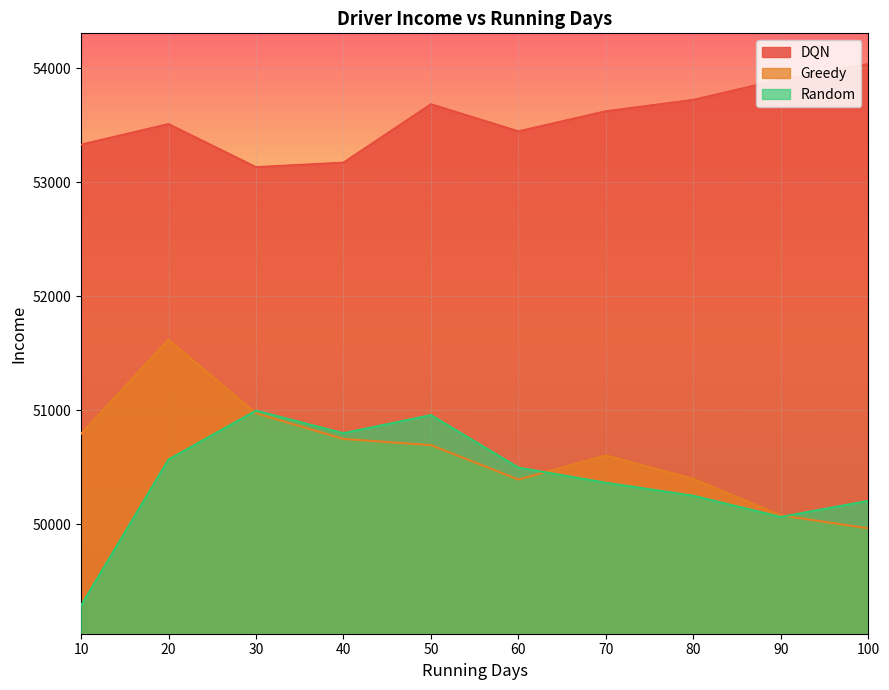

What is the value of the Random point at the 9th from the left?

50062.1